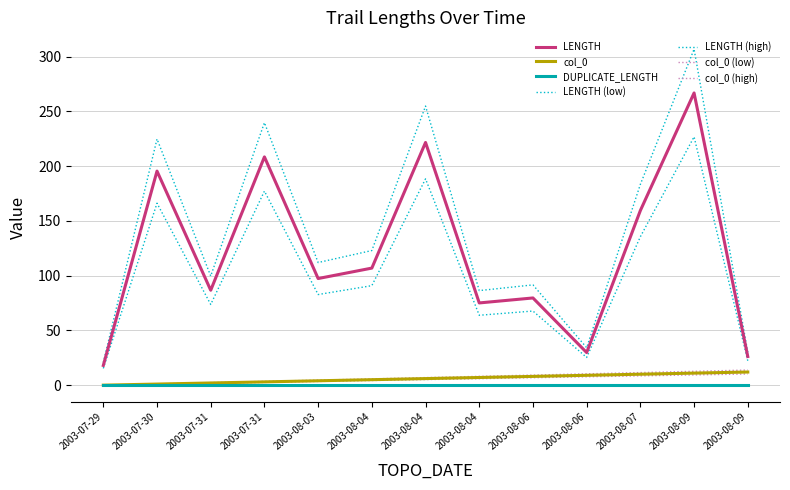

What is the label of the 10th point from the right?

2003-07-31